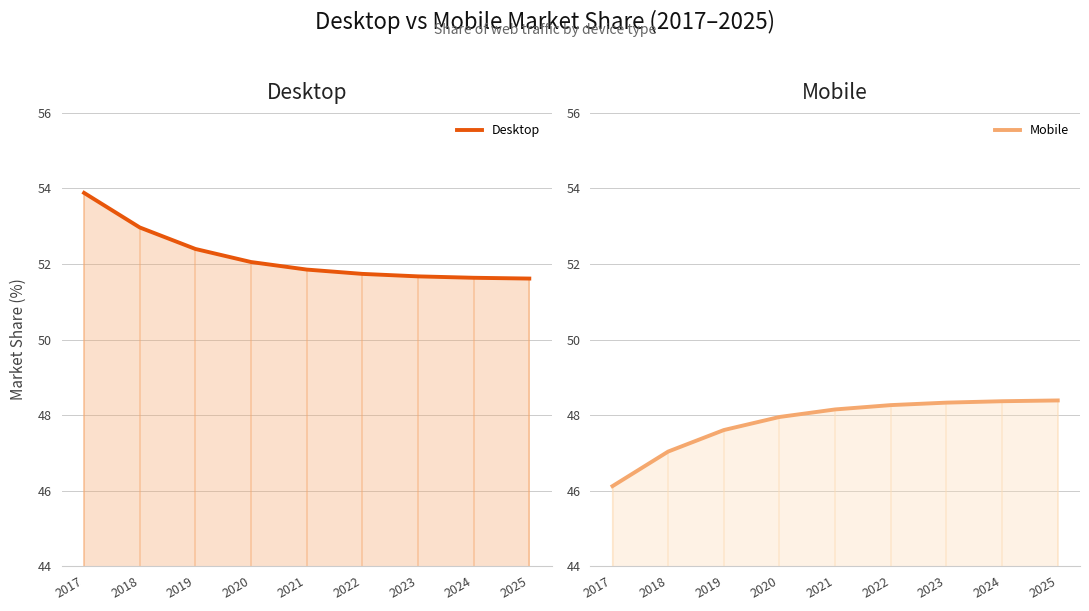

List the series in order of their peak value, highest first.

Desktop, Mobile